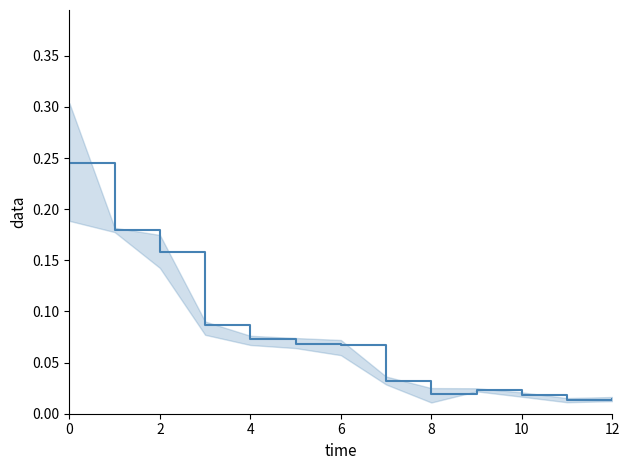

What is the label of the 11th point from the left?

10